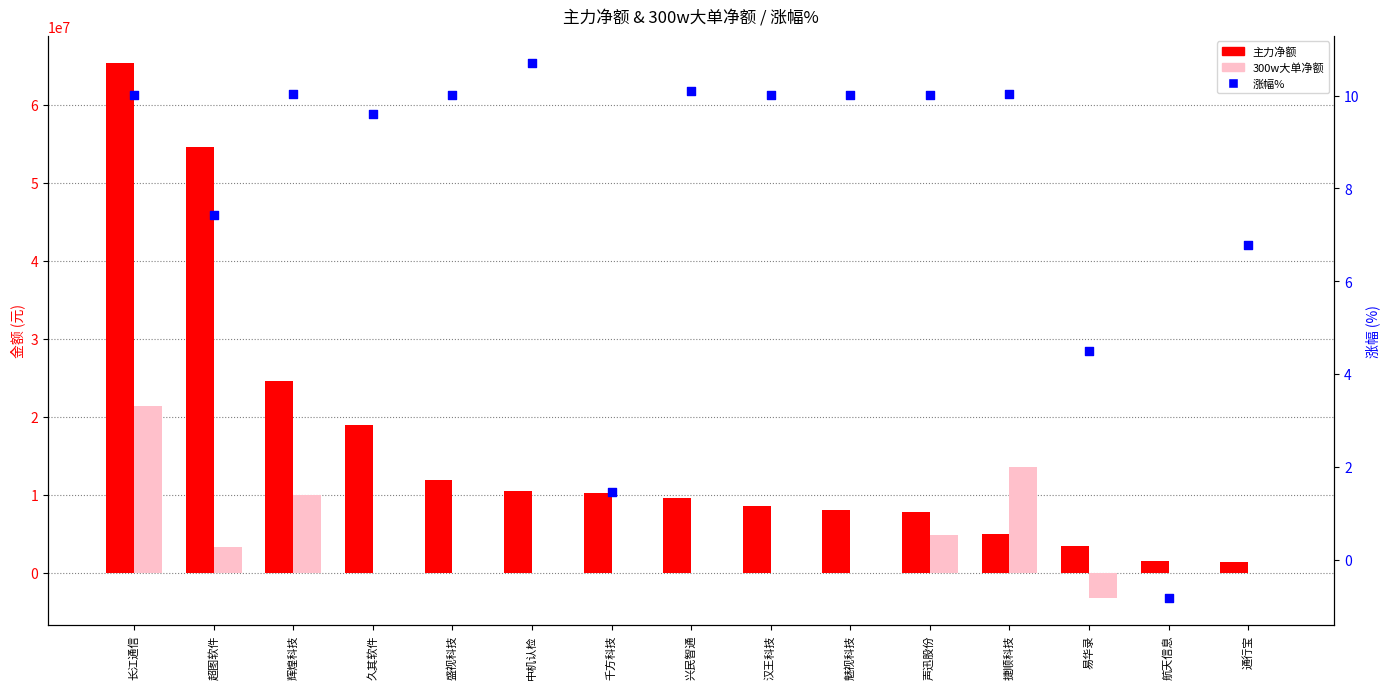

What is the total value across all series at 中机认检?

10495984.7